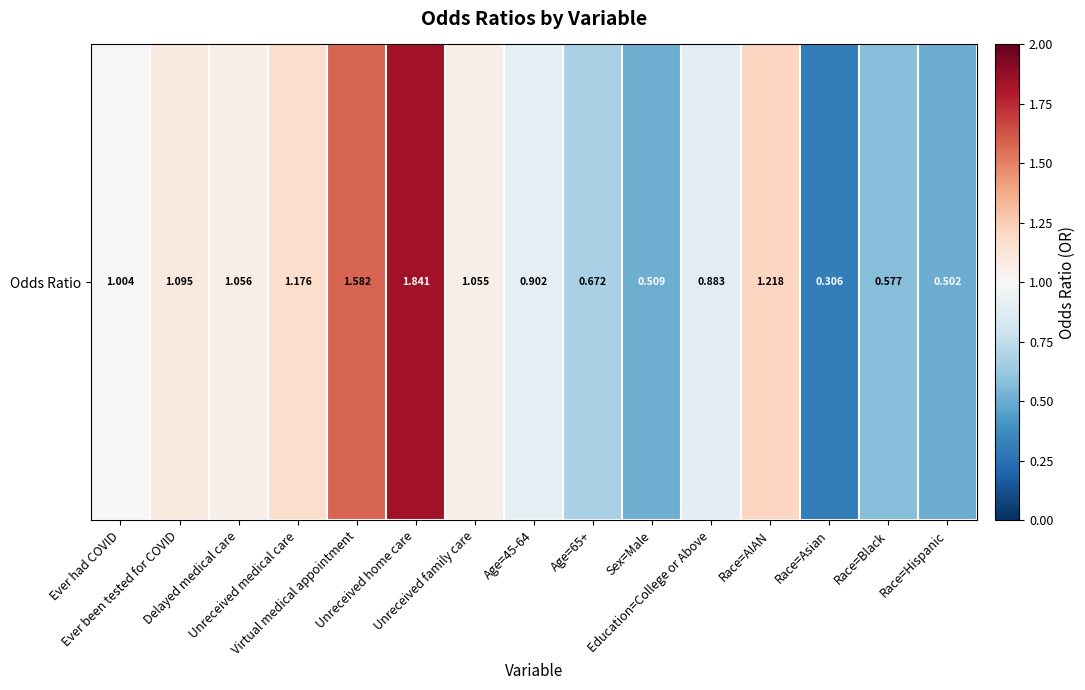

What is the sum of the values at Race=Hispanic and Virtual medical appointment?

2.1